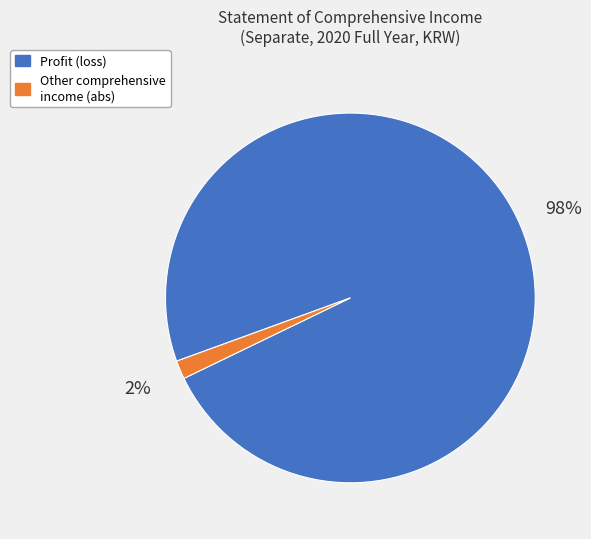

Which category accounts for the majority?

Profit (loss)